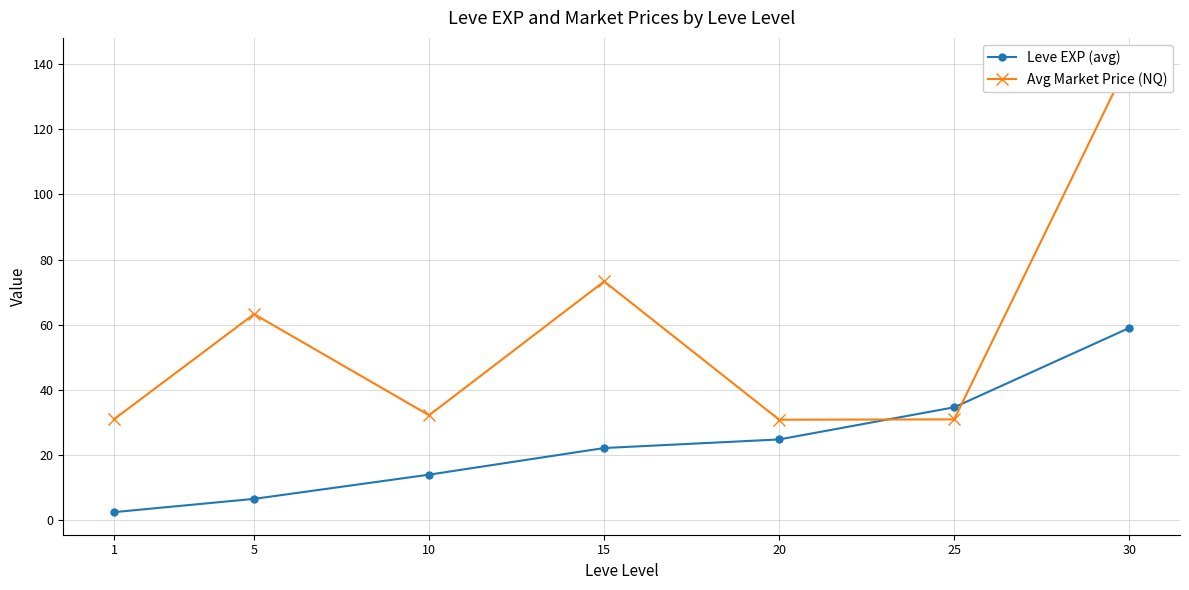

What is the smallest value displayed?

2.5